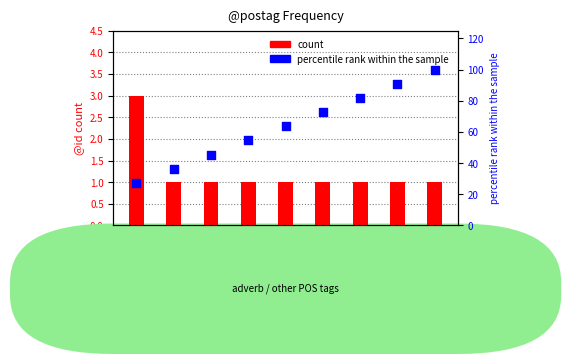

At which category is the sum across all series the highest?

punc1